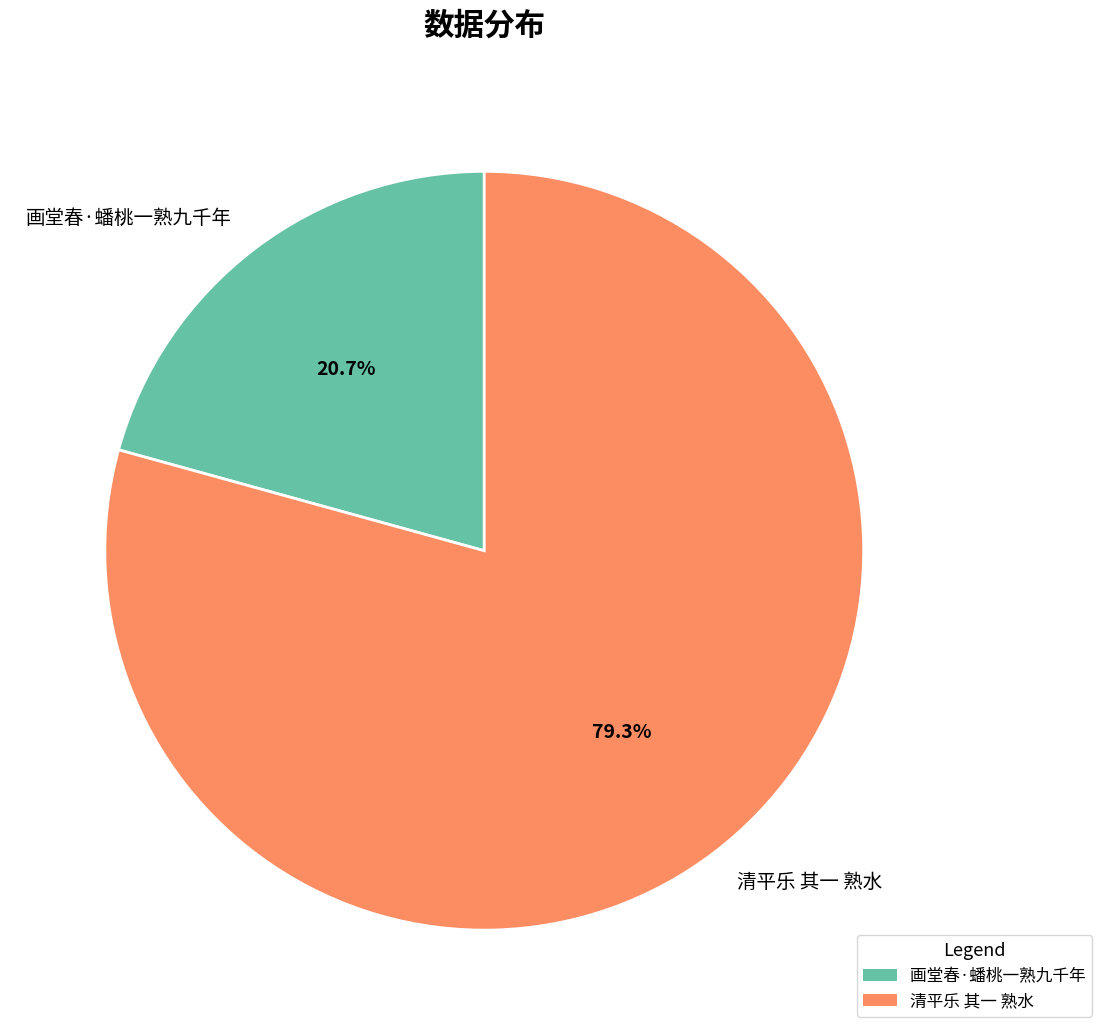

Which has a higher value, 画堂春·蟠桃一熟九千年 or 清平乐 其一 熟水?

清平乐 其一 熟水